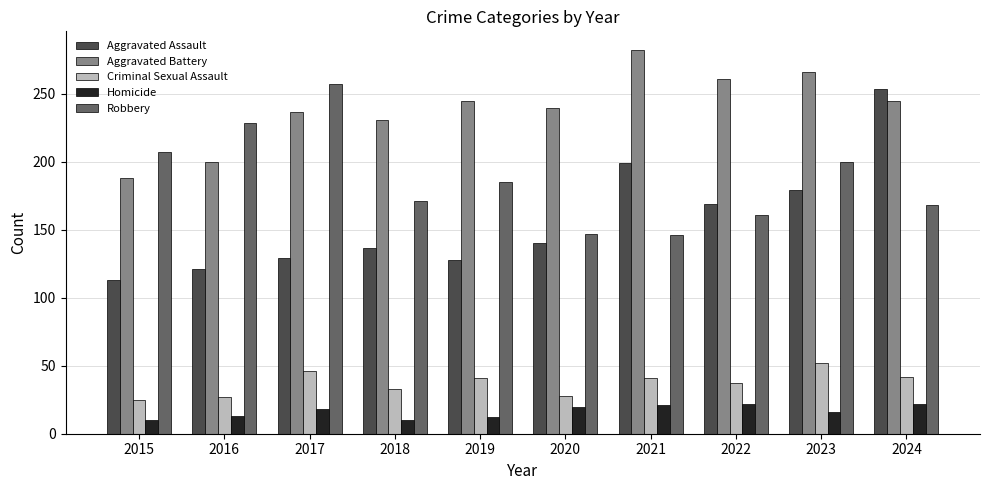

Between 2015 and 2018, which series saw the biggest shift?

Aggravated Battery